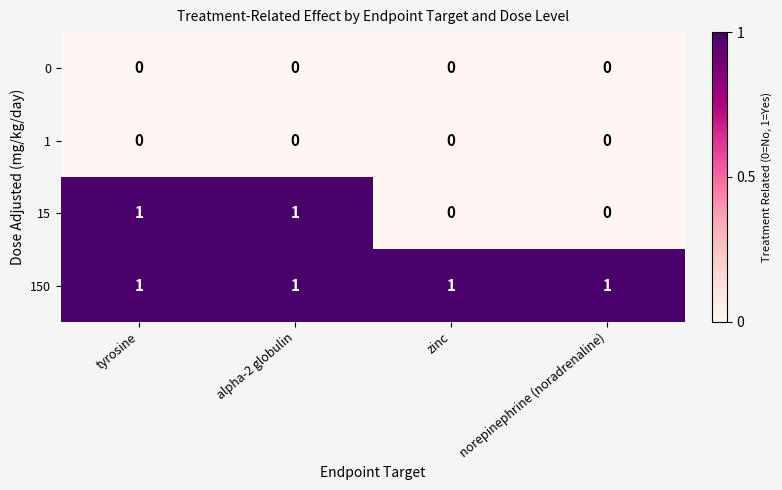

Is it true that 1 equals 0 at zinc?

True